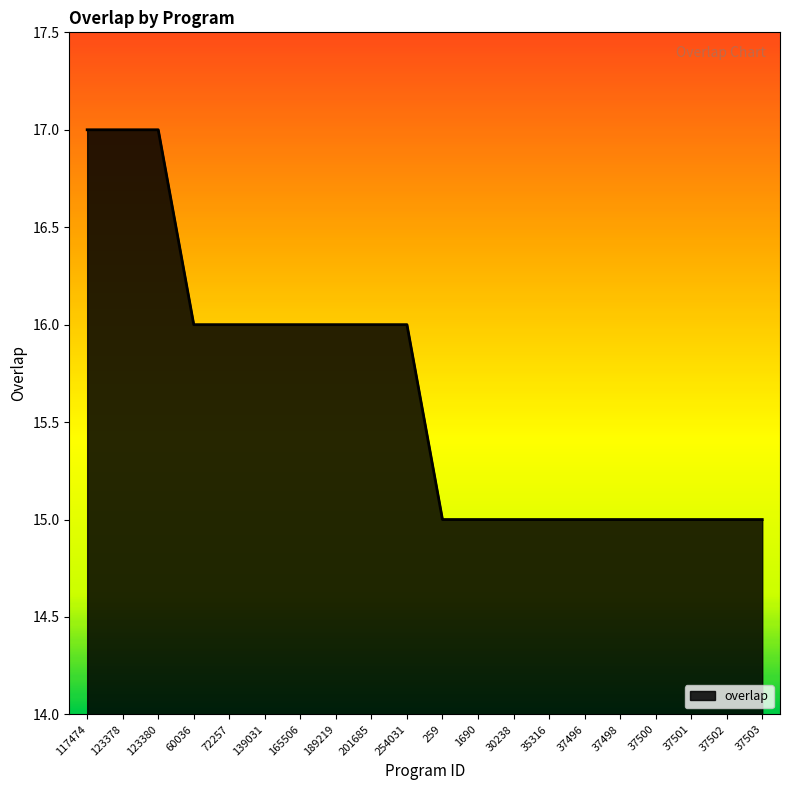

What is the greatest value displayed?

17